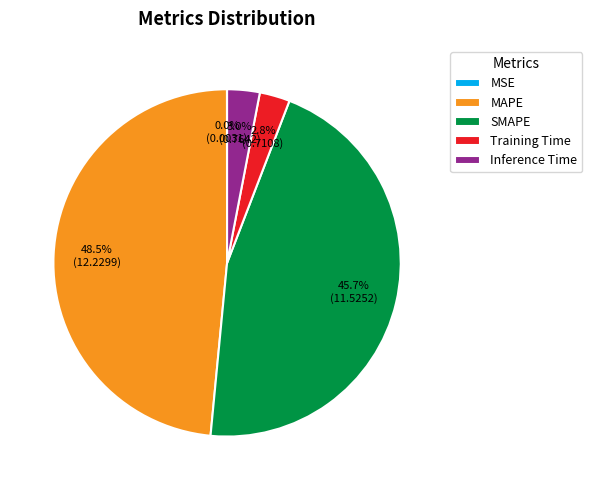

Is MAPE the majority of the pie?

No